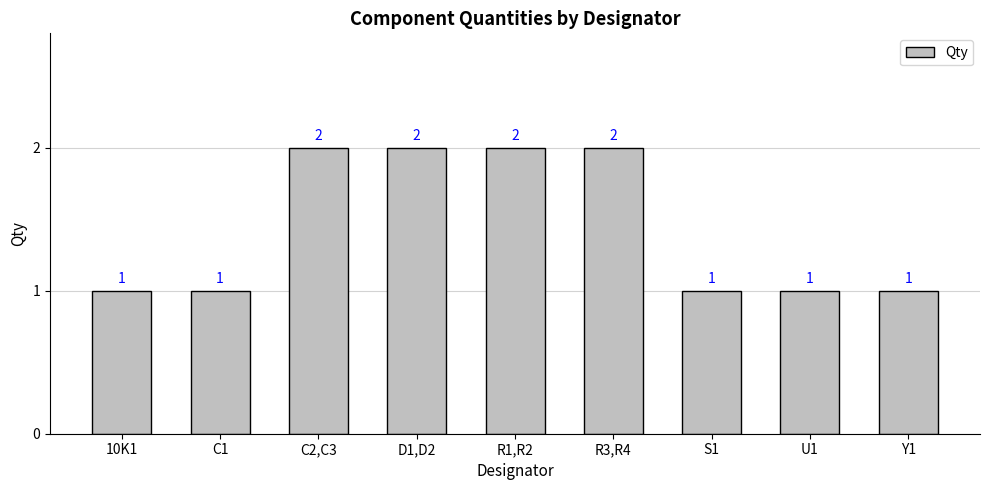

What is the label of the 2nd bar from the left?

C1